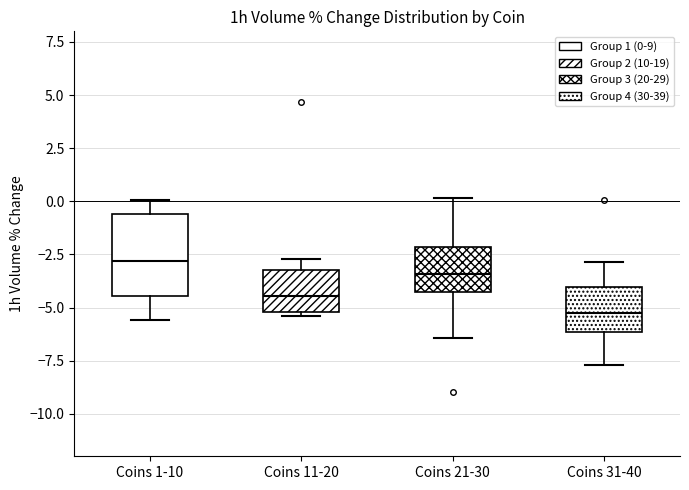

Reading left to right, read every box against the y-axis: the position of its median line, the range the box covers, and the ends of its whiskers. The values are not printed on the chart, so give them approximately, as read against the axis.

Coins 1-10: median -3.0, box -4.5 to -0.5, whiskers -5.5 to 0.0
Coins 11-20: median -4.5, box -5.0 to -3.0, whiskers -5.5 to -2.5
Coins 21-30: median -3.5, box -4.5 to -2.0, whiskers -6.5 to 0.0
Coins 31-40: median -5.0, box -6.0 to -4.0, whiskers -7.5 to -3.0